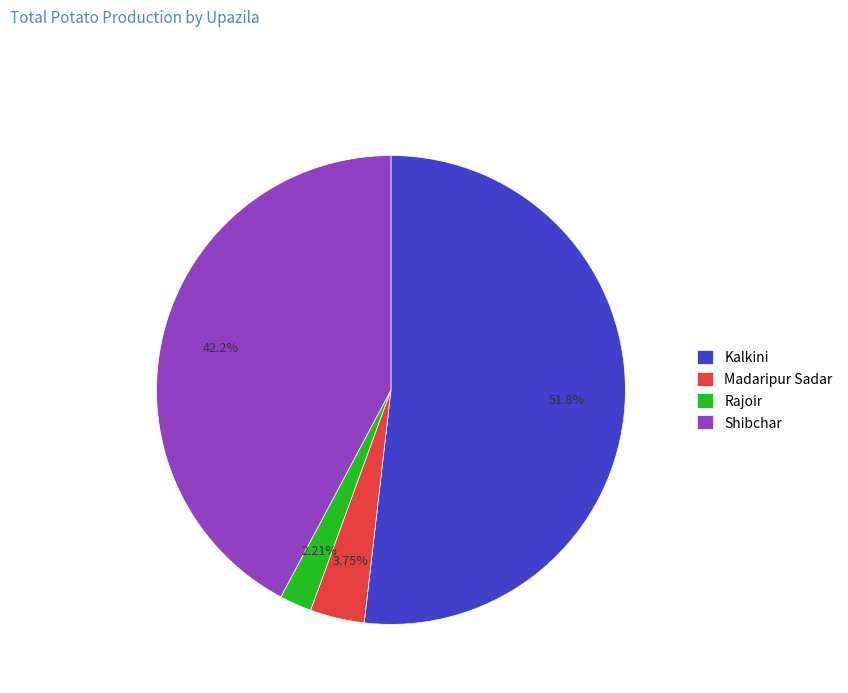

To the nearest percent, what percentage of the pie is Madaripur Sadar?

4%